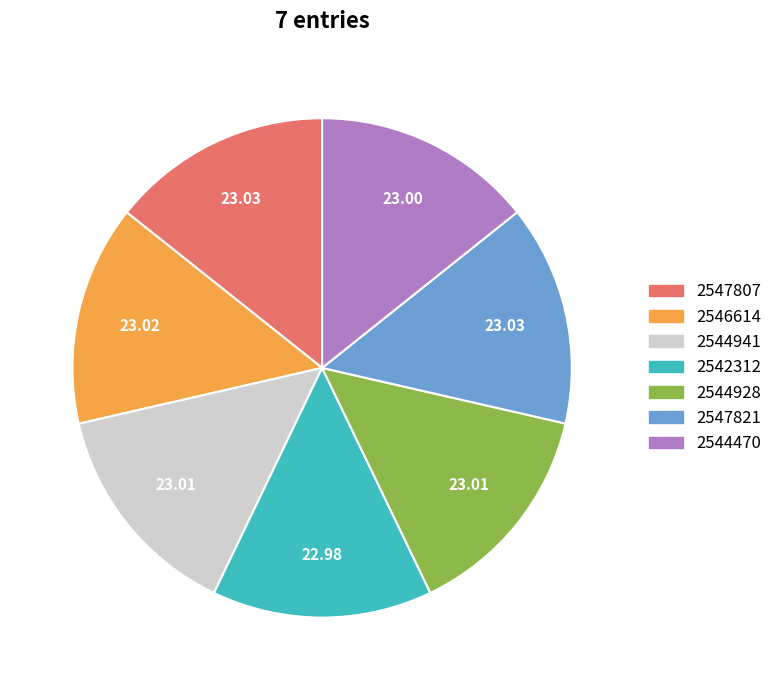

How many slices are in this pie chart?

7